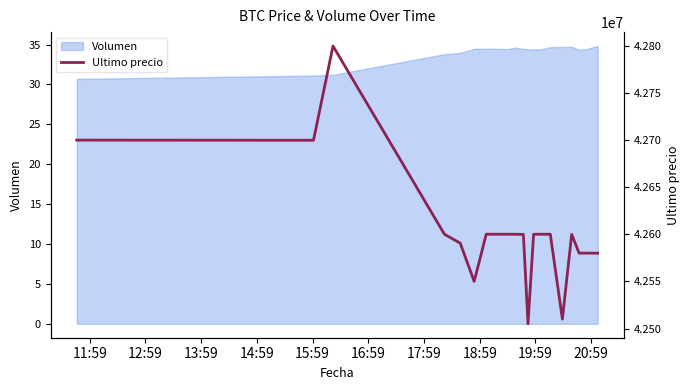

How many lines are shown in the chart?

1